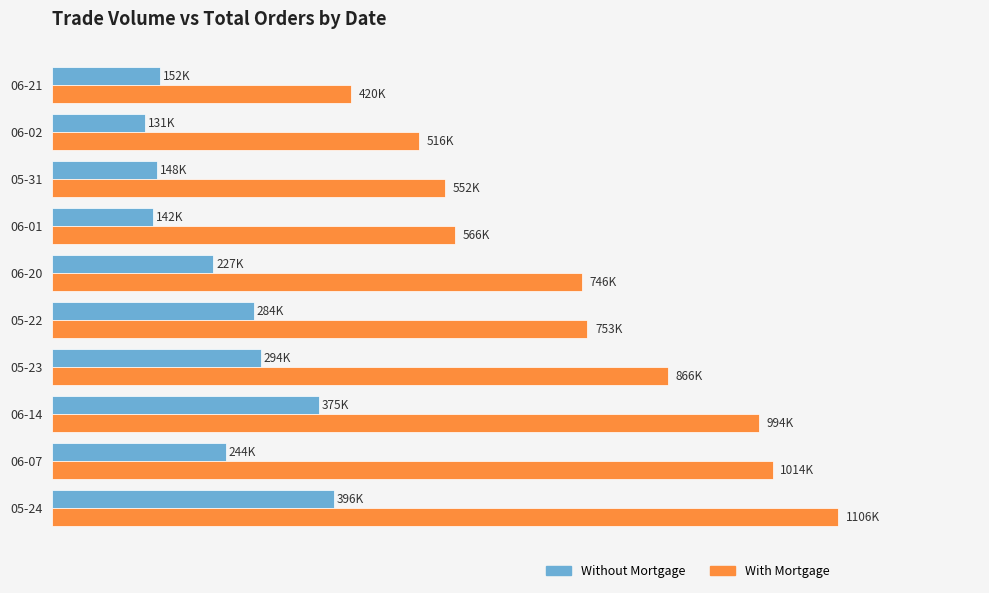

Which series has the largest total across all categories?

With Mortgage